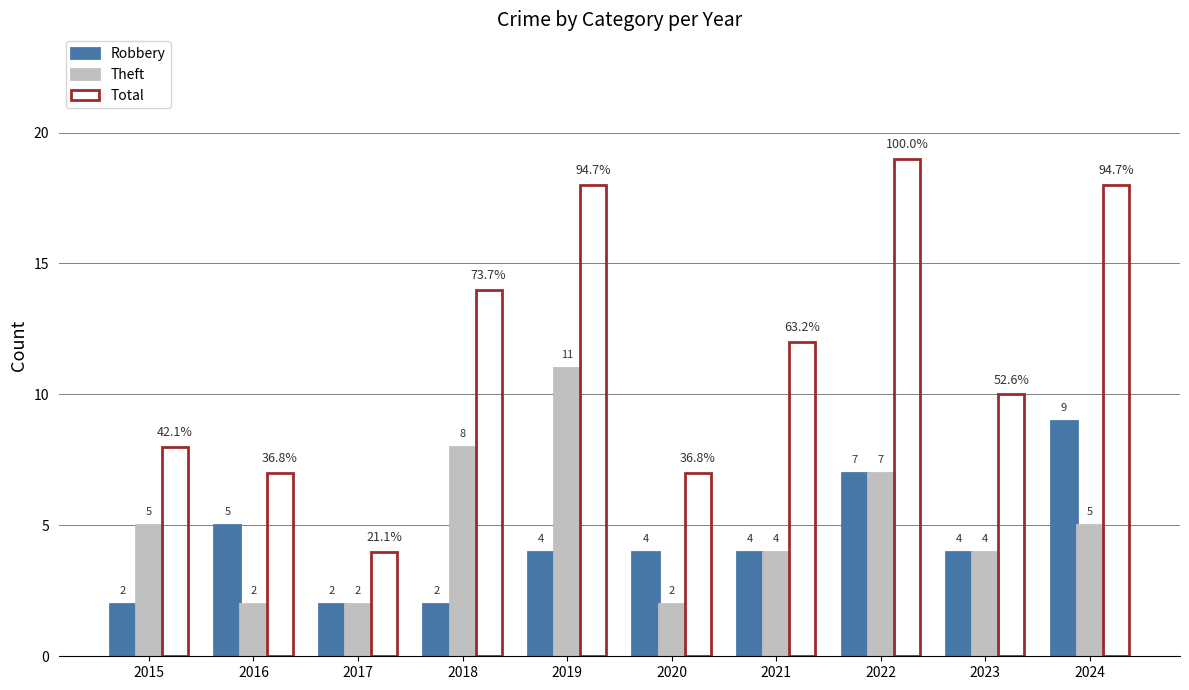

Read the Theft value at 2024.

5